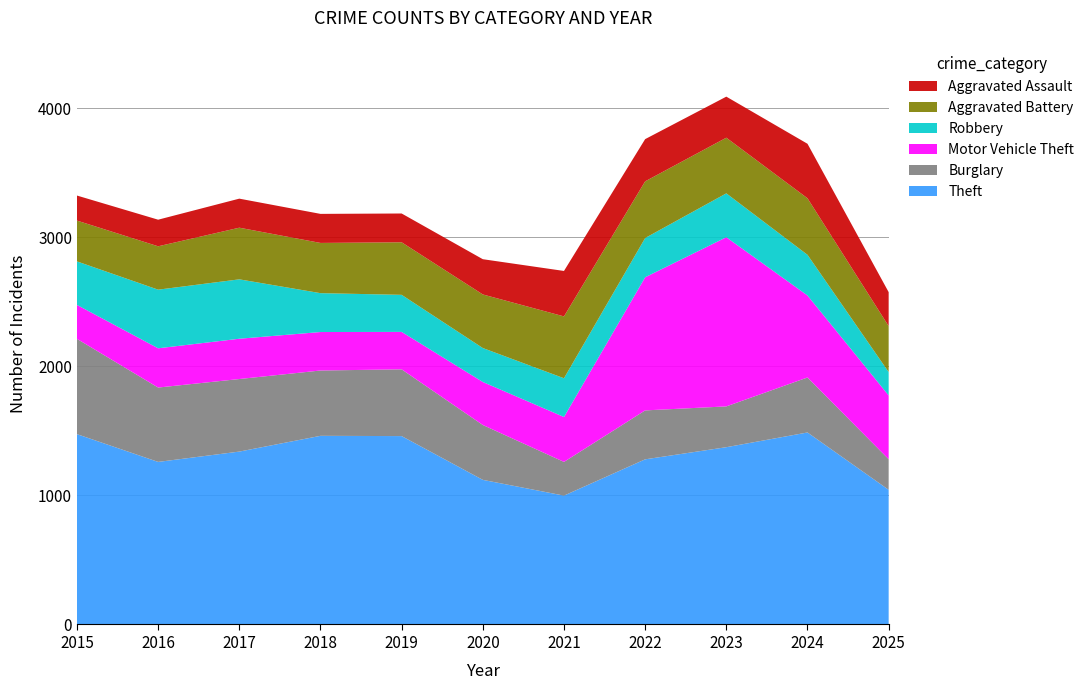

Reading left to right, transcribe all the data shown in this chart.

Theft: 1474	1259	1339	1461	1459	1120	998	1279	1373	1487	1043
Burglary: 738	576	562	506	517	425	261	379	316	426	237
Motor Vehicle Theft: 263	304	312	298	290	333	348	1031	1310	635	494
Robbery: 337	454	460	301	287	263	300	304	340	315	181
Aggravated Battery: 316	336	400	389	407	415	479	439	431	438	356
Aggravated Assault: 194	206	225	225	223	273	352	327	318	422	263